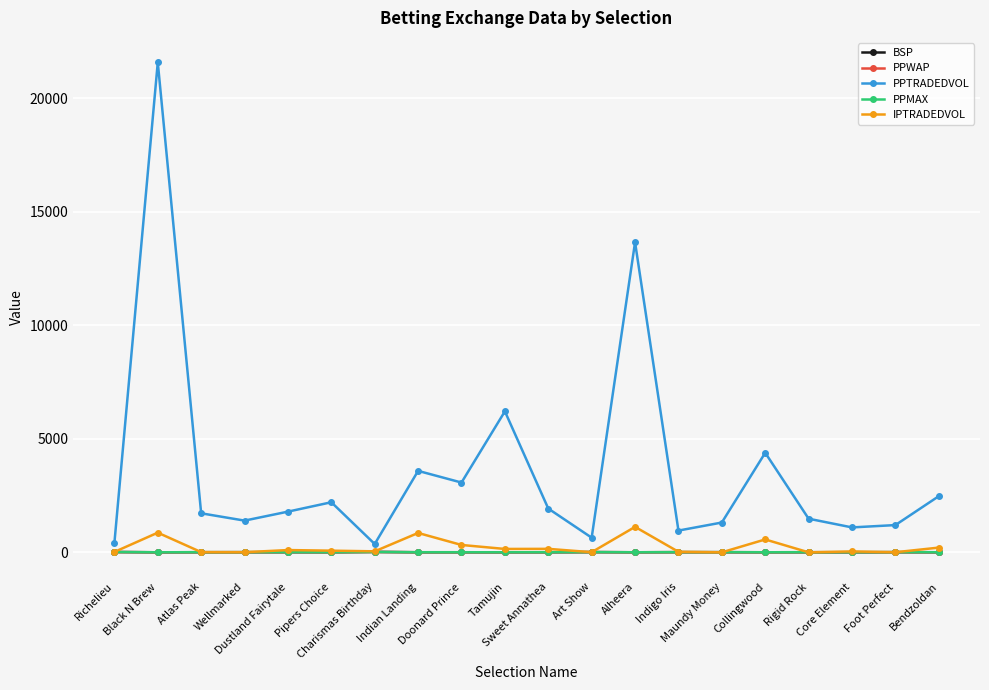

How many values in the IPTRADEDVOL series exceed 73?

10